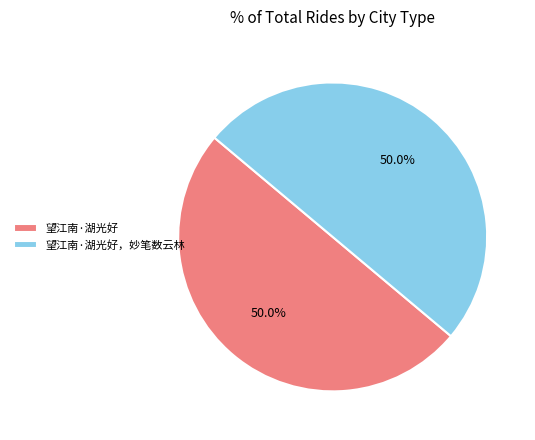

To the nearest percent, what percentage of the pie is 望江南·湖光好?

50%